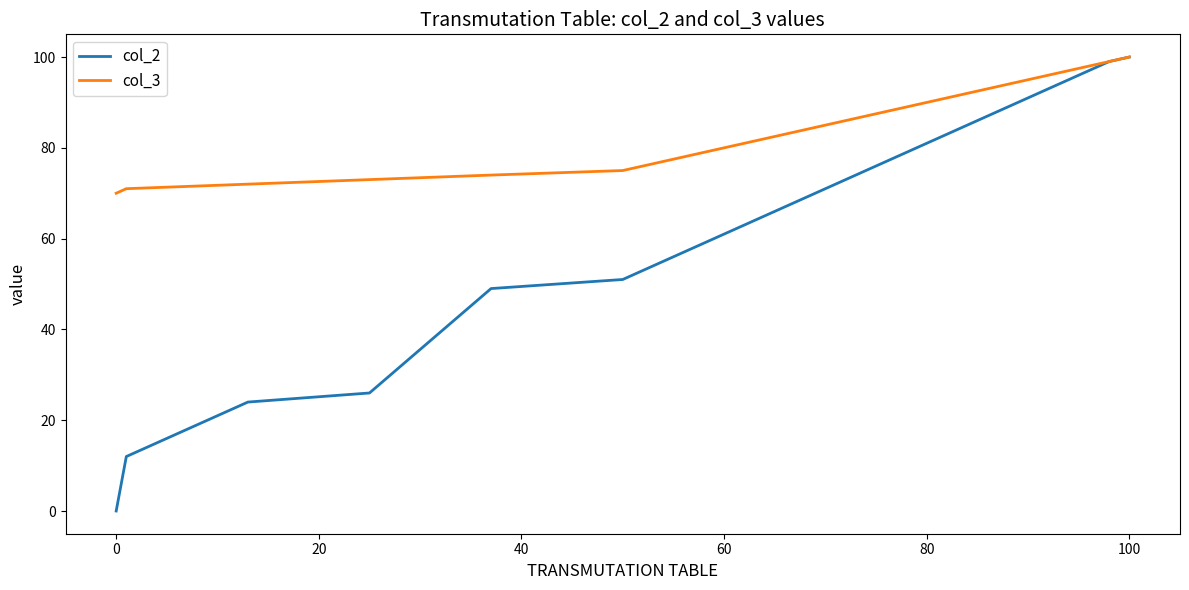

Which series has the widest spread of values?

col_2